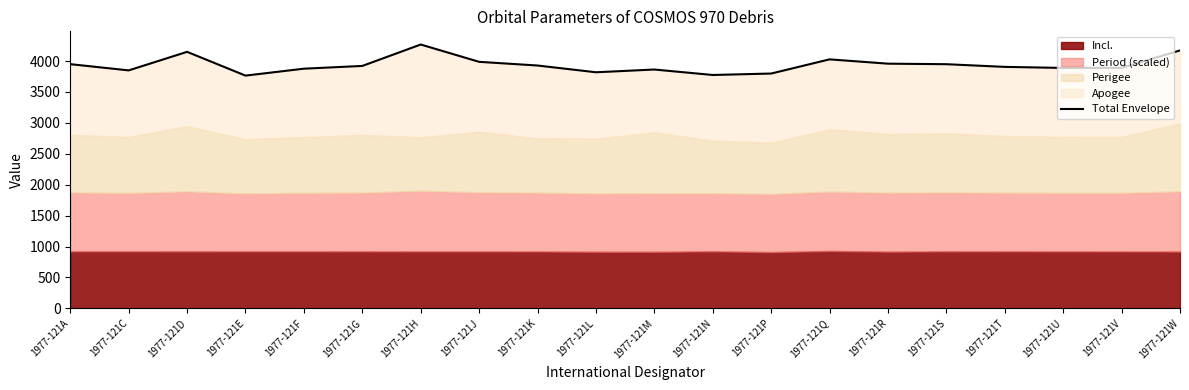

Reading left to right, transcribe all the data shown in this chart.

3949.0	3848.3	4148.1	3763.8	3875.8	3920.3	4266.4	3986.7	3927.1	3817.9	3862.3	3774.0	3797.3	4026.6	3956.9	3948.3	3905.0	3887.9	3889.9	4171.1